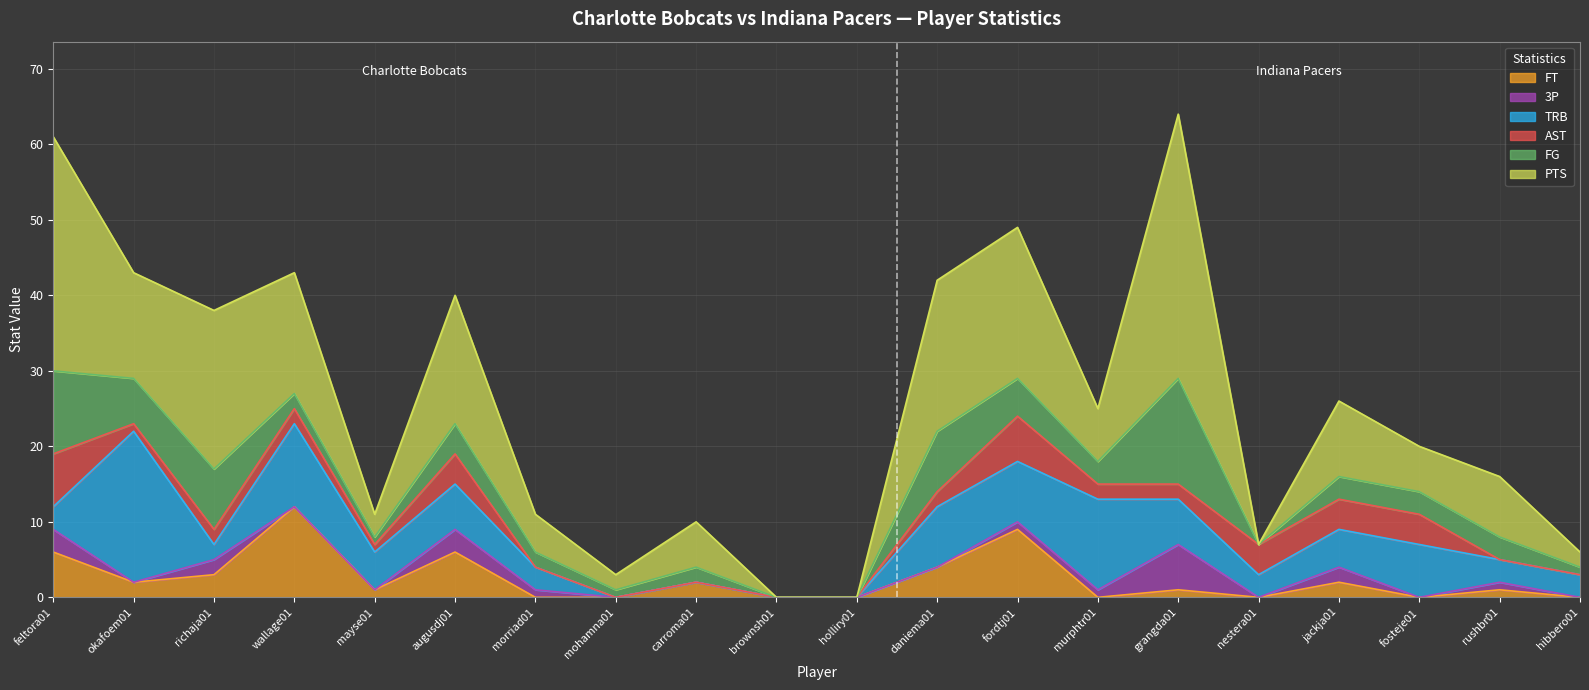

At which label is TRB closest to 10?

wallage01